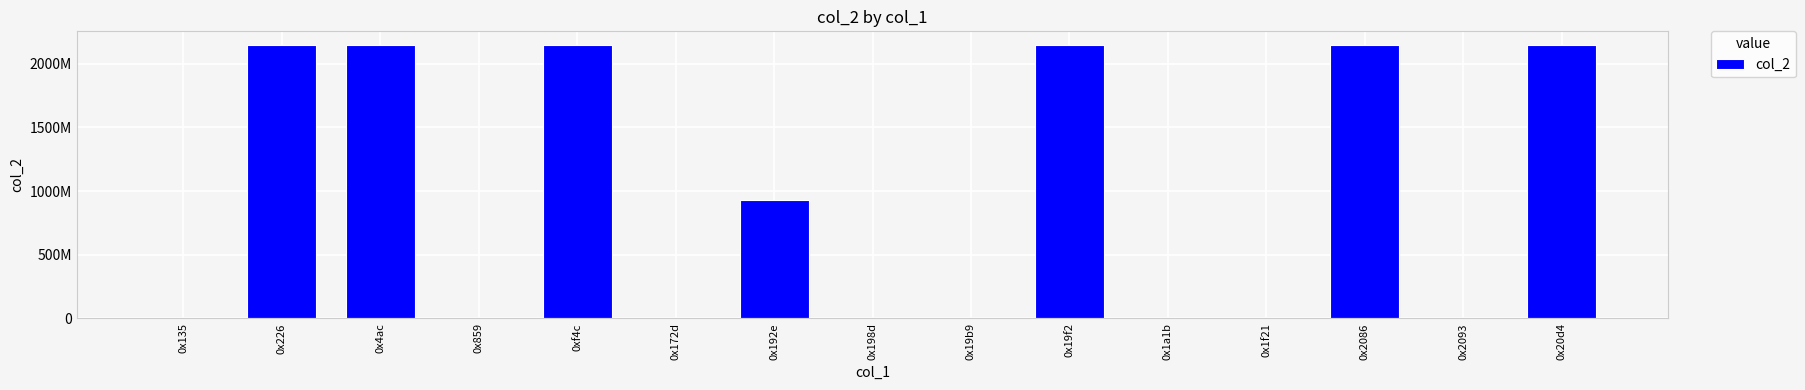

What is the label of the 10th bar from the right?

0x172d